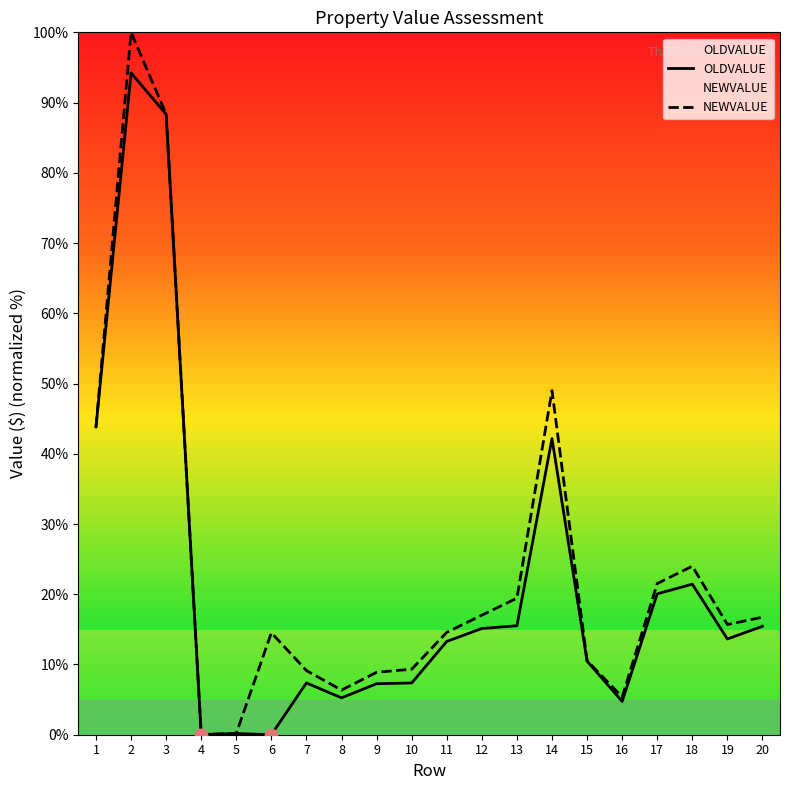

Which series has the widest spread of Y values?

NEWVALUE